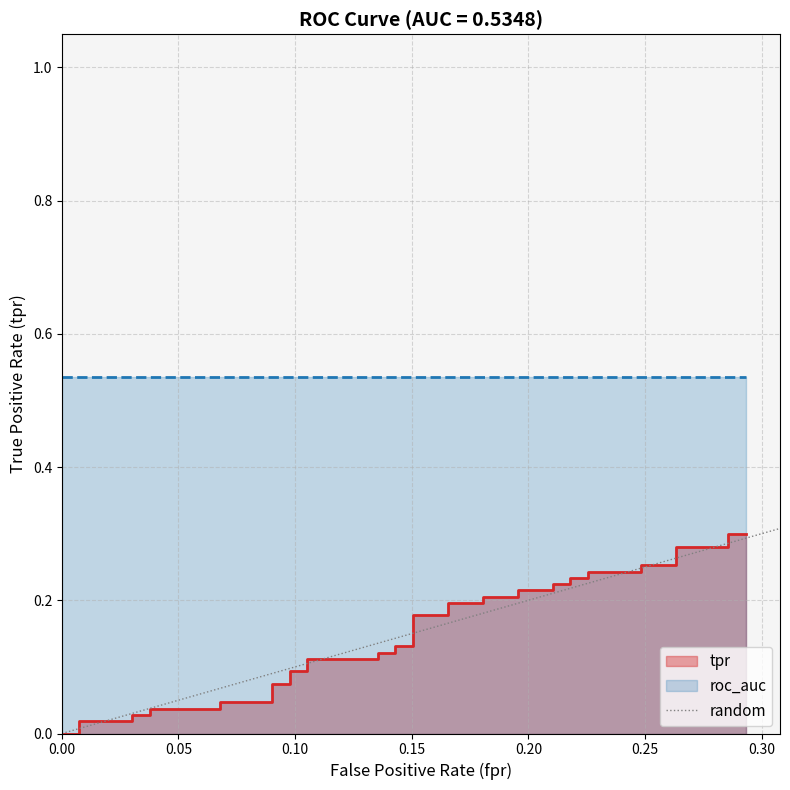

What is the difference between the maximum and minimum values?

0.3